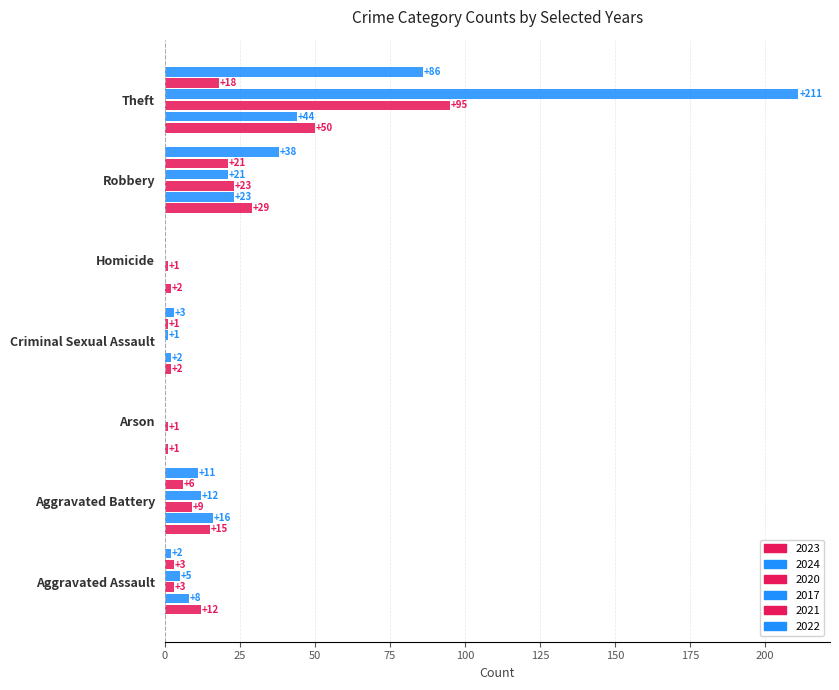

Count the number of categories in the chart.

7